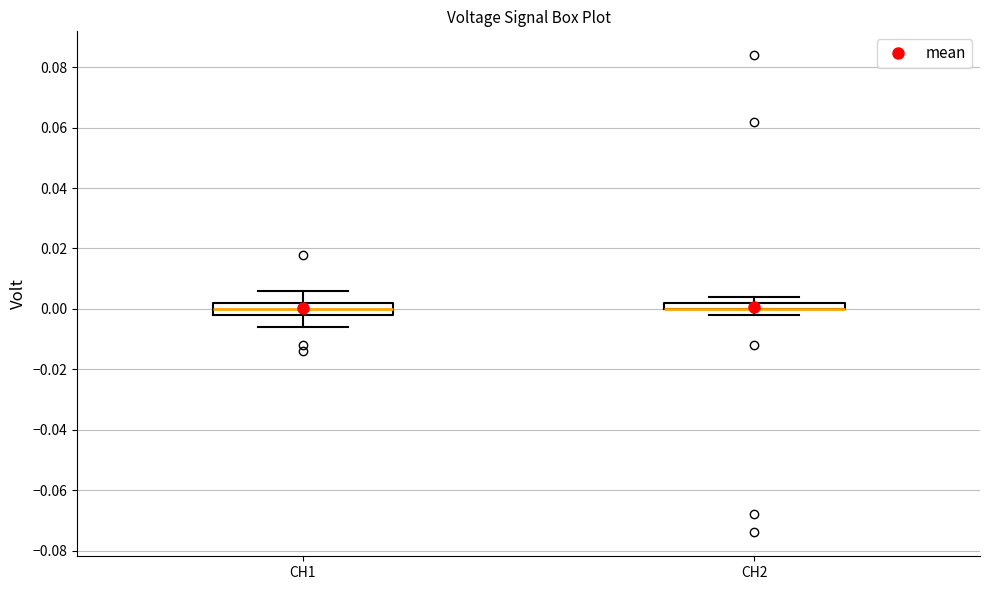

Which box is the tallest, from its lower edge to its upper edge?

CH1